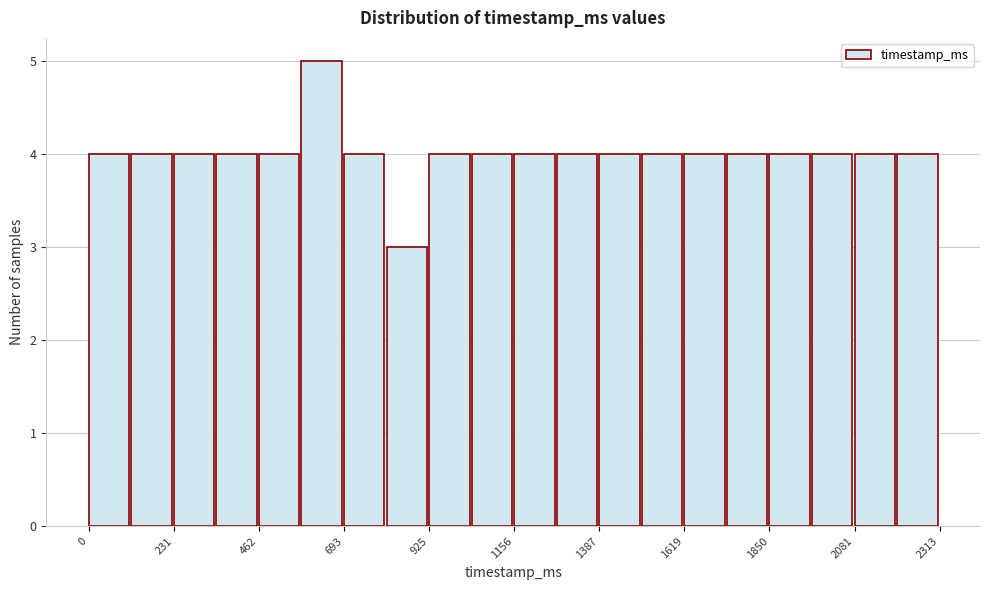

Read against the x-axis, roughly where is the centre of the tallest bar?

650